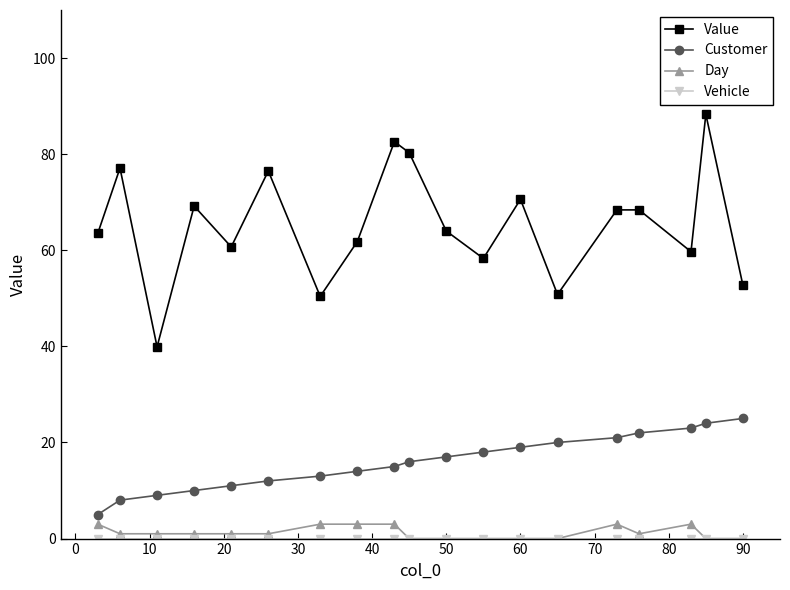

Which series has the widest spread of values?

Value